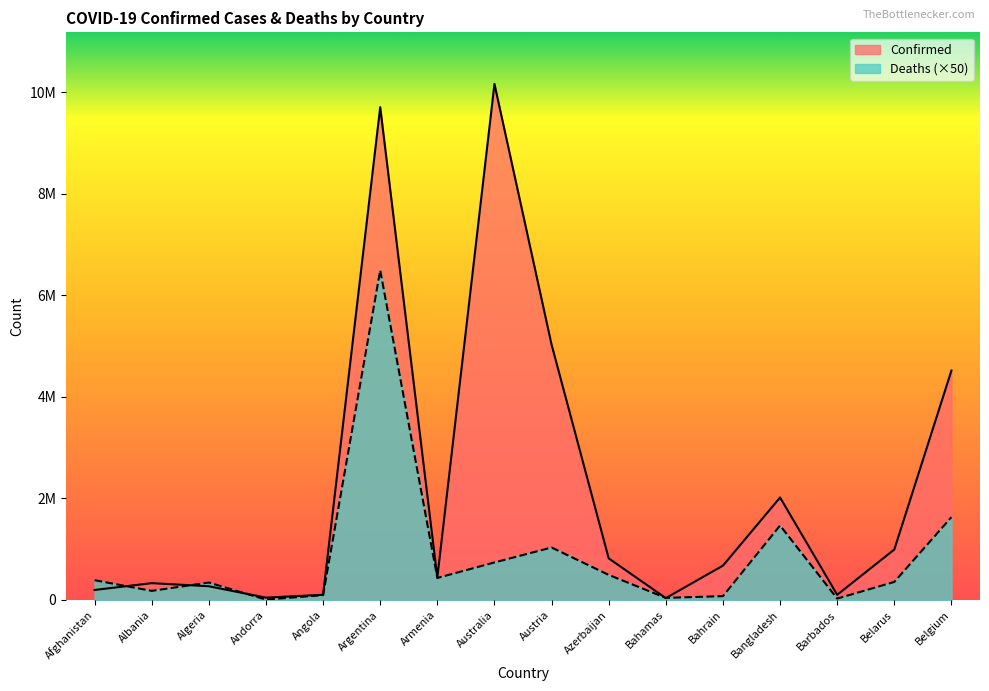

At which label does Confirmed reach its minimum?

Bahamas